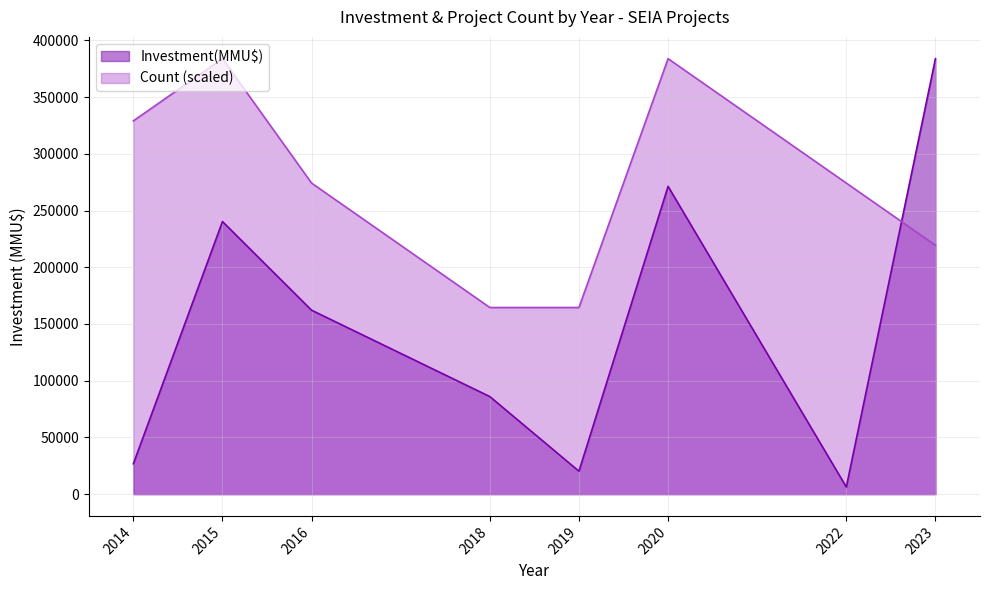

What is the approximate value of Investment(MMU$) at 2014?

26760.0